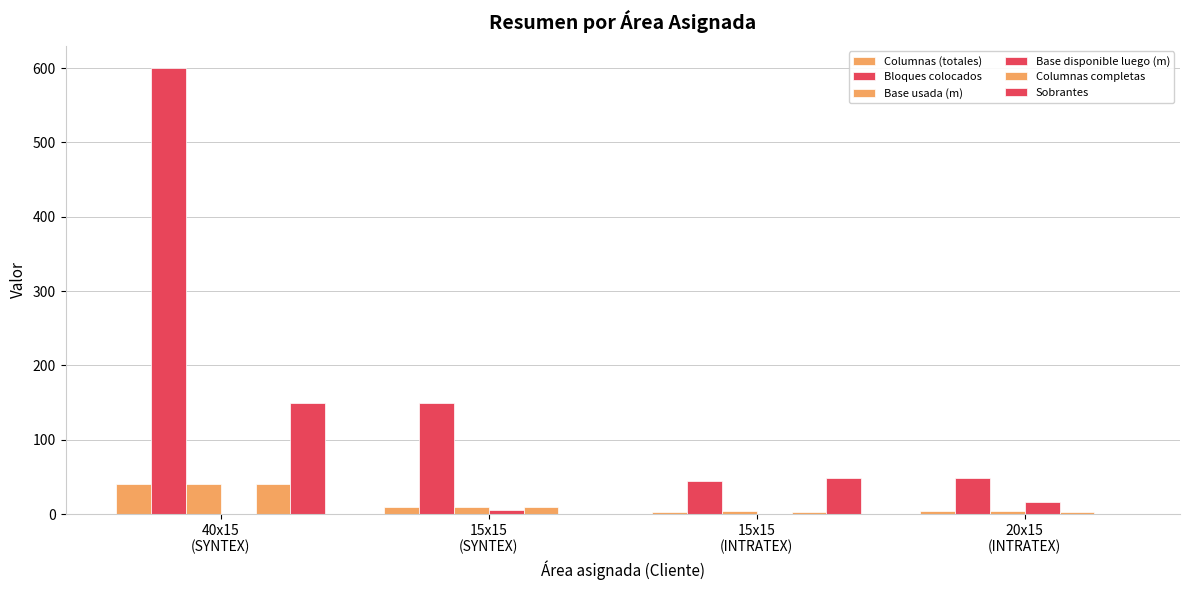

Reading left to right, transcribe all the data shown in this chart.

Columnas (totales): 40x15
(SYNTEX)=40.0	15x15
(SYNTEX)=10.0	15x15
(INTRATEX)=3.0	20x15
(INTRATEX)=4.0
Bloques colocados: 40x15
(SYNTEX)=600.0	15x15
(SYNTEX)=150.0	15x15
(INTRATEX)=45.0	20x15
(INTRATEX)=48.0
Base usada (m): 40x15
(SYNTEX)=40.0	15x15
(SYNTEX)=10.0	15x15
(INTRATEX)=3.9	20x15
(INTRATEX)=4.0
Base disponible luego (m): 40x15
(SYNTEX)=0.0	15x15
(SYNTEX)=5.0	15x15
(INTRATEX)=0.2	20x15
(INTRATEX)=16.0
Columnas completas: 40x15
(SYNTEX)=40.0	15x15
(SYNTEX)=10.0	15x15
(INTRATEX)=3.0	20x15
(INTRATEX)=3.0
Sobrantes: 40x15
(SYNTEX)=150.0	15x15
(SYNTEX)=0.0	15x15
(INTRATEX)=48.0	20x15
(INTRATEX)=0.0